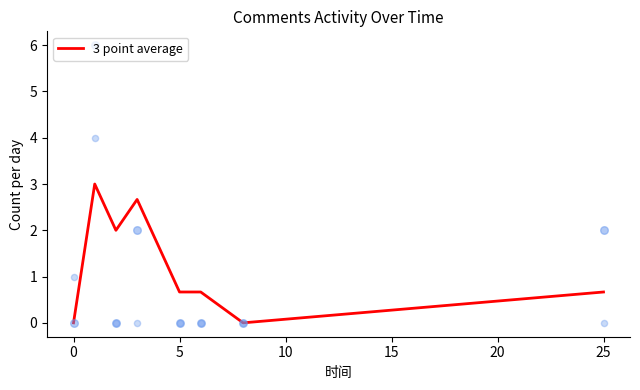

What is the maximum value for 3 point average?

3.0